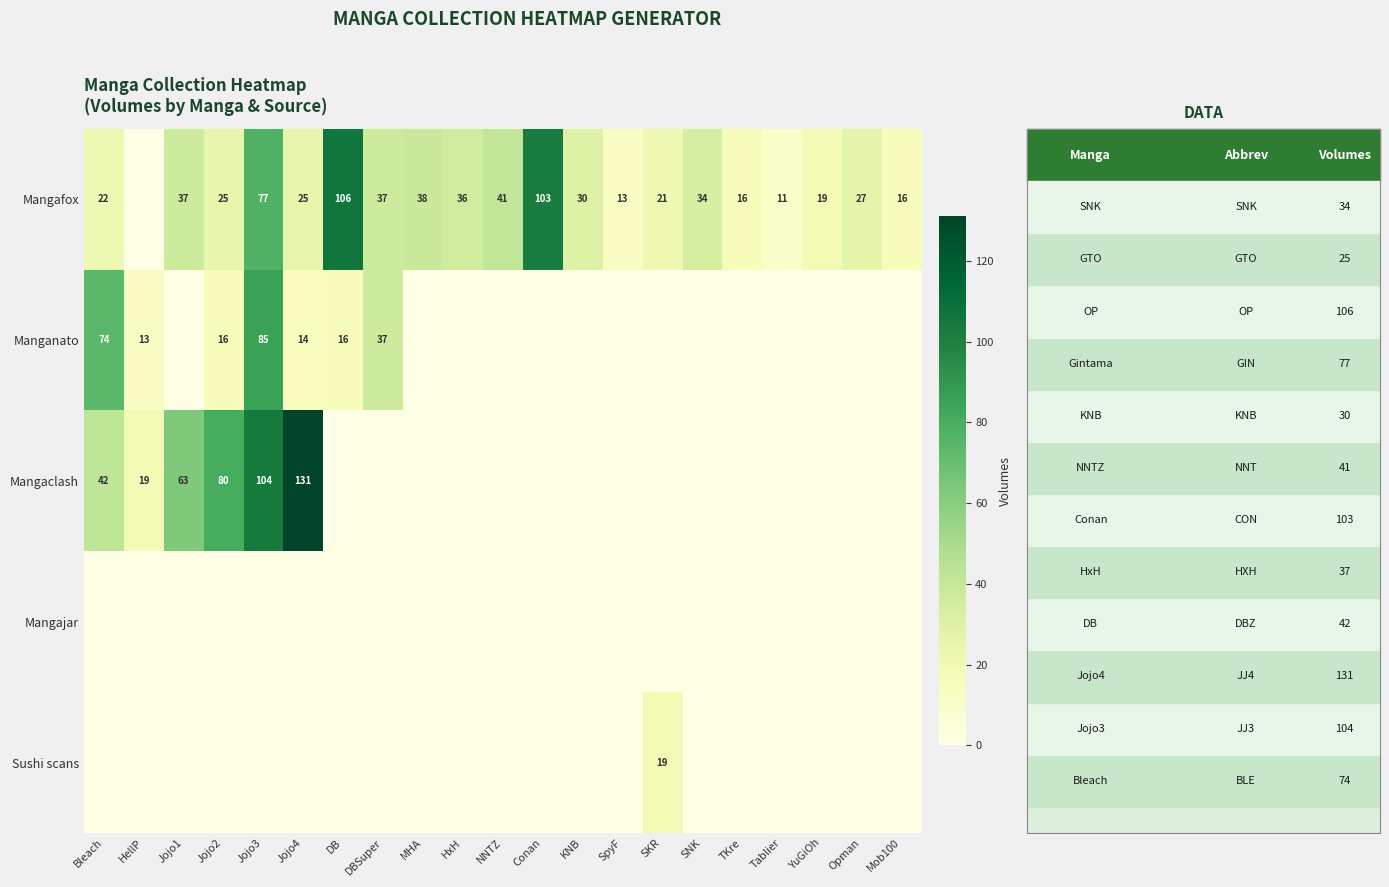

The value of Mangafox at Jojo4 is 5. True or false?

False